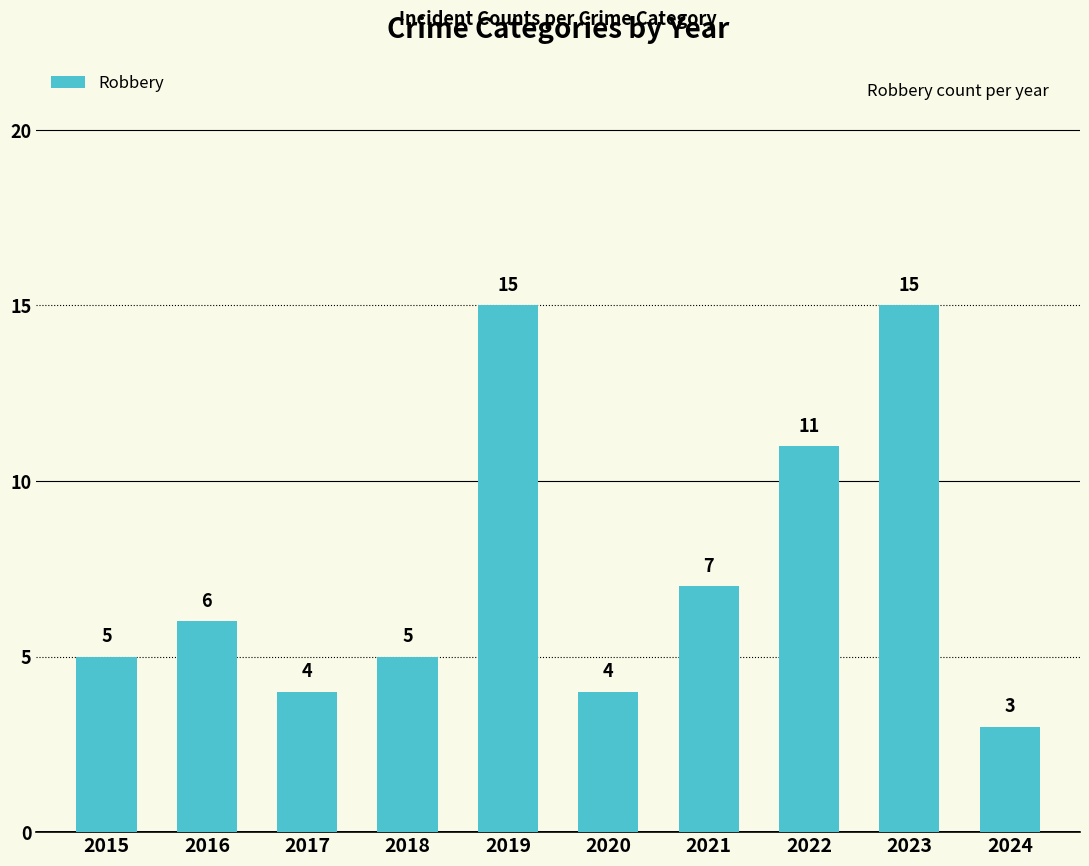

Which has a higher value, 2016 or 2022?

2022